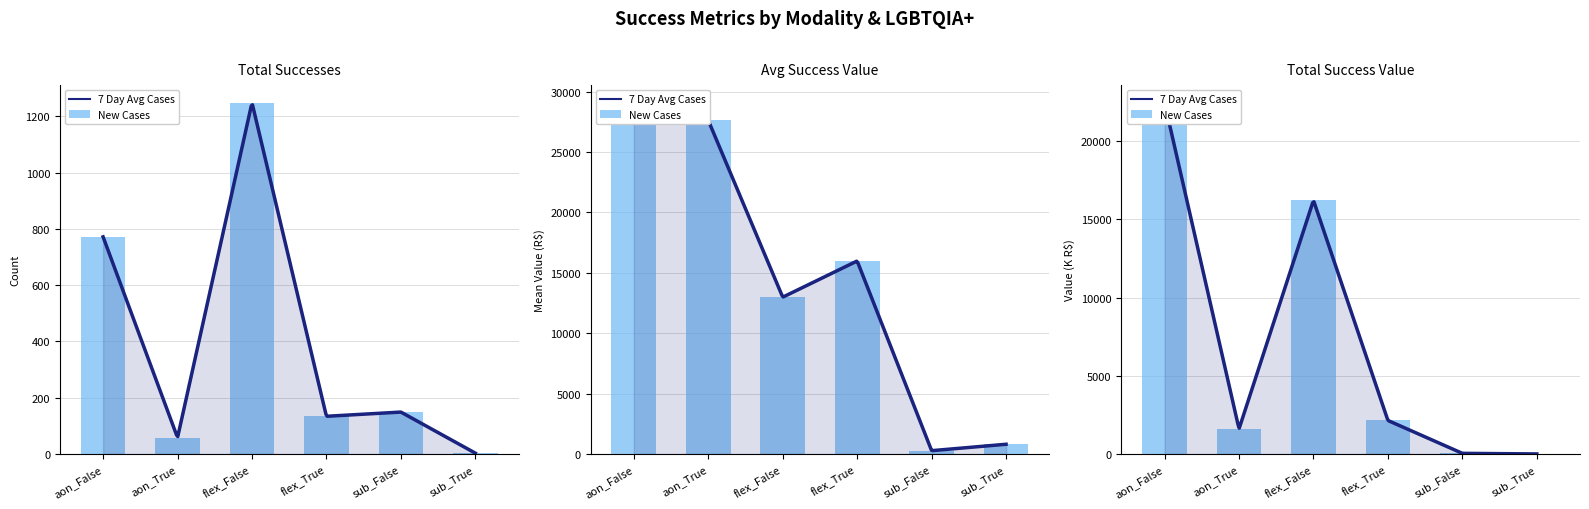

Where is media_sucesso nearest to the value 14683?

flex_True